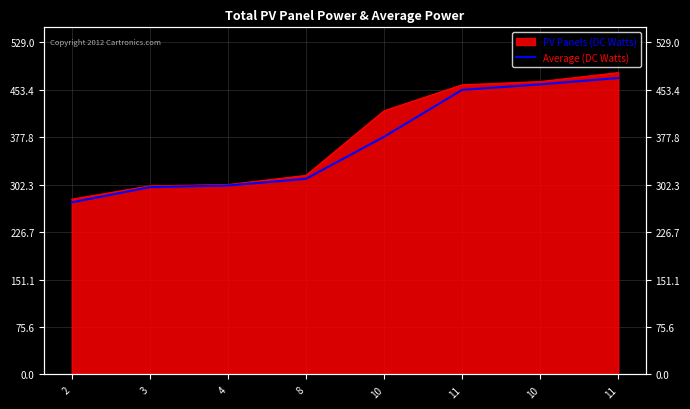

What is the minimum value shown in the chart?

274.1